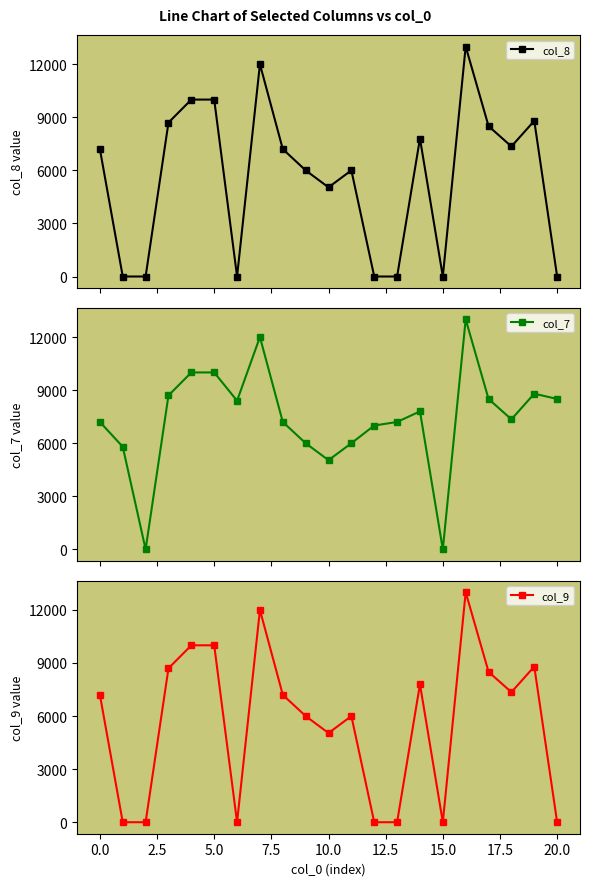

The value of col_8 at 20 is -7396. True or false?

False